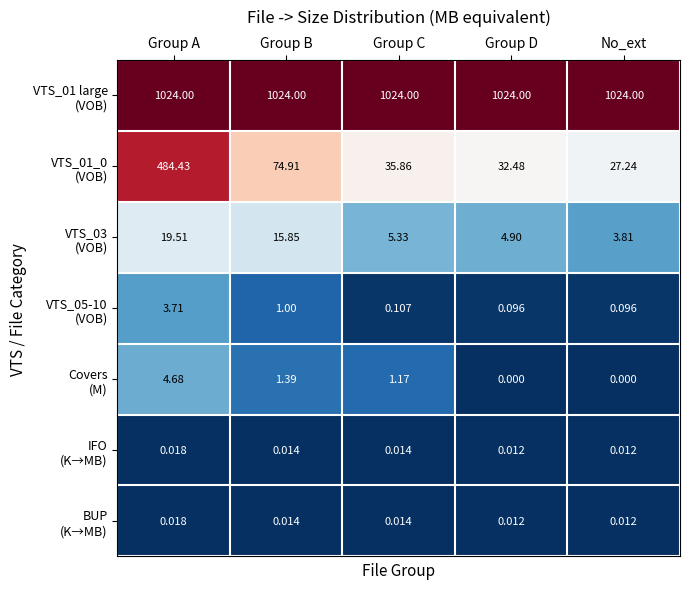

At which category is the sum across all series the highest?

Group A